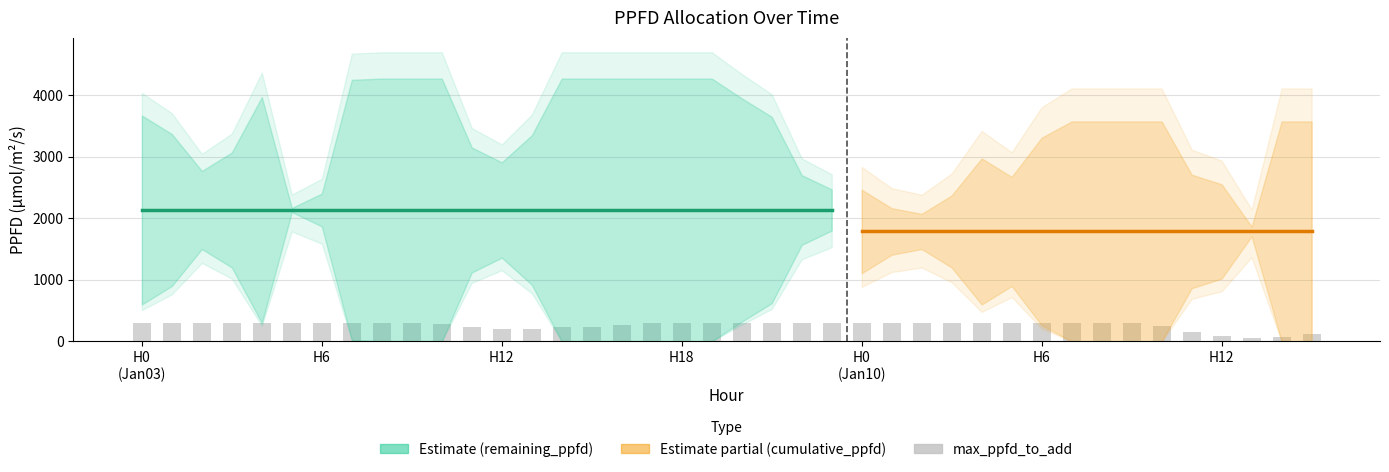

Reading left to right, list all the values displayed in this chart.

remaining_ppfd_after_hour: 3667.4	3367.4	2767.4	3067.4	3967.4	2167.4	1867.4	20.6	0.0	0.0	0.0	1119.3	1359.8	920.6	0.0	0.0	0.0	0.0	0.0	0.0	320.6	620.6	1567.4	2467.4	1107.9	1407.9	2070.8	2370.8	2970.8	2670.8	263.7	0.0	0.0	0.0	0.0	863.7	1020.0	1707.9	0.0	0.0
cumulative_ppfd_allocated: 600.0	900.0	1500.0	1200.0	300.0	2100.0	2400.0	4246.8	4267.4	4267.4	4267.4	3148.1	2907.7	3346.8	4267.4	4267.4	4267.4	4267.4	4267.4	4267.4	3946.8	3646.8	2700.0	1800.0	2462.8	2162.8	1500.0	1200.0	600.0	900.0	3307.1	3570.8	3570.8	3570.8	3570.8	2707.1	2550.8	1862.8	3570.8	3570.8
max_ppfd_to_addumol_m2_s: 300.0	300.0	300.0	300.0	300.0	300.0	300.0	300.0	300.0	299.8	281.0	240.4	207.7	198.7	227.4	230.8	264.4	294.9	300.0	300.0	300.0	300.0	300.0	300.0	300.0	300.0	300.0	300.0	300.0	300.0	300.0	300.0	300.0	298.8	246.5	156.3	87.9	62.8	80.0	127.8